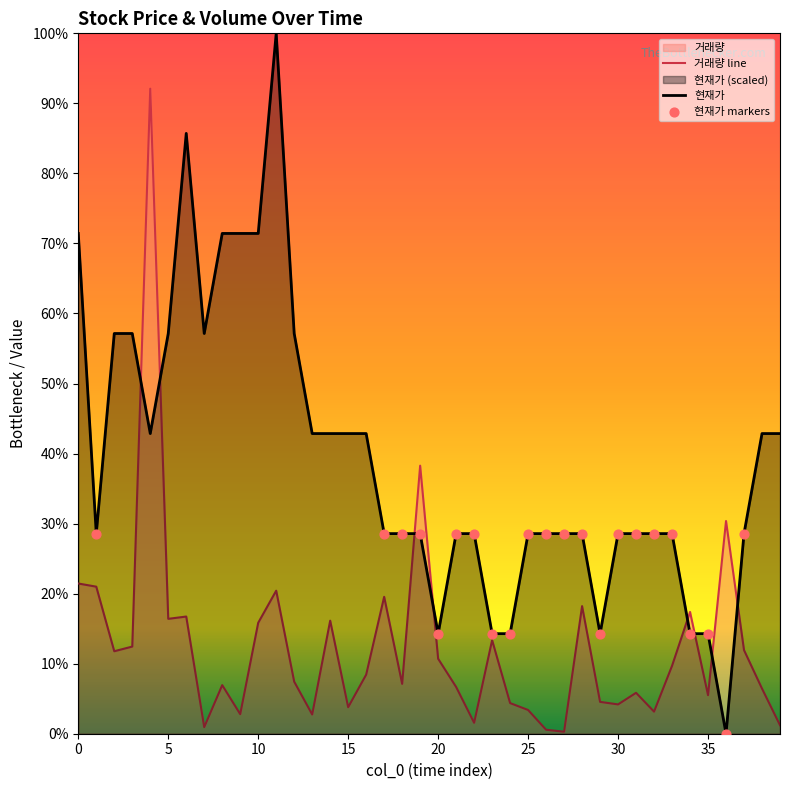

Which series has the largest total across all categories?

현재가